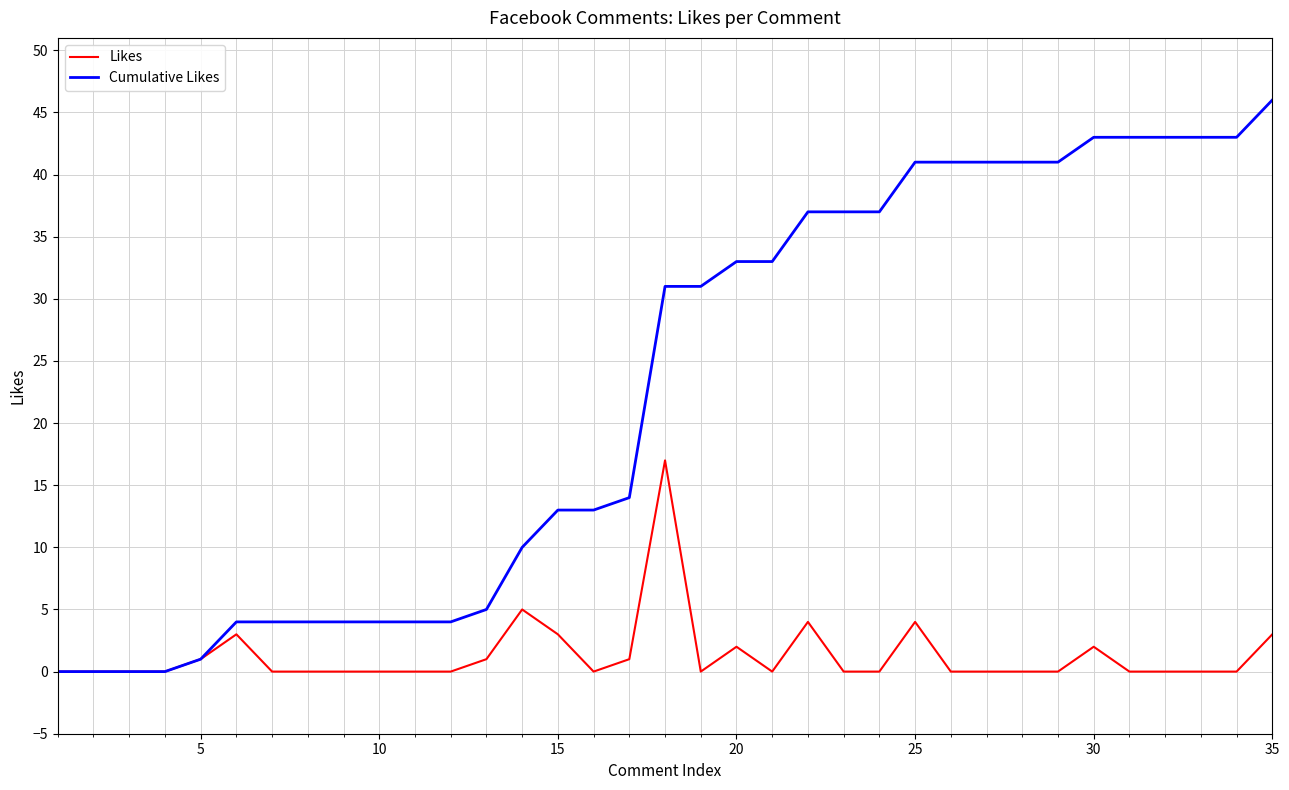

How many distinct data groups are displayed?

2